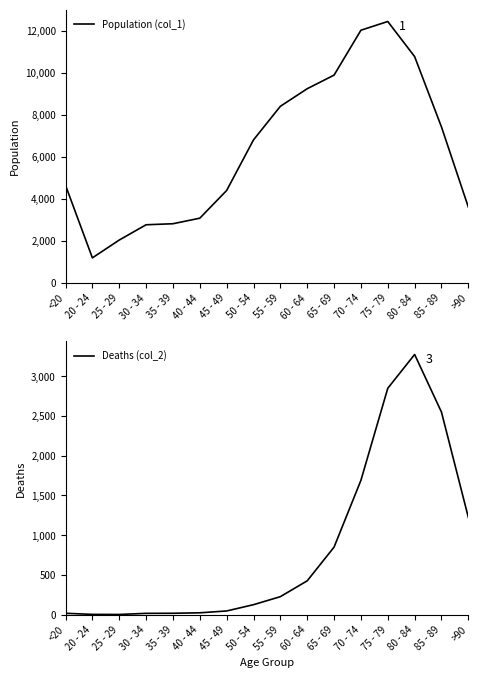

True or false: Population (col_1) and Deaths (col_2) intersect in this chart.

False